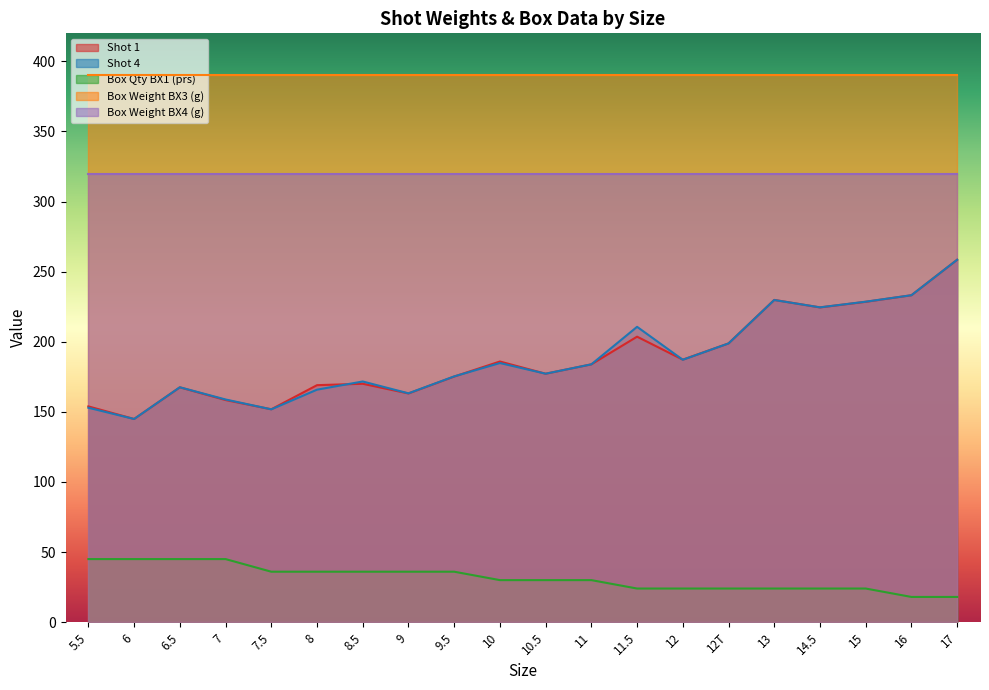

At how many categories does at least one series exceed 249?

20